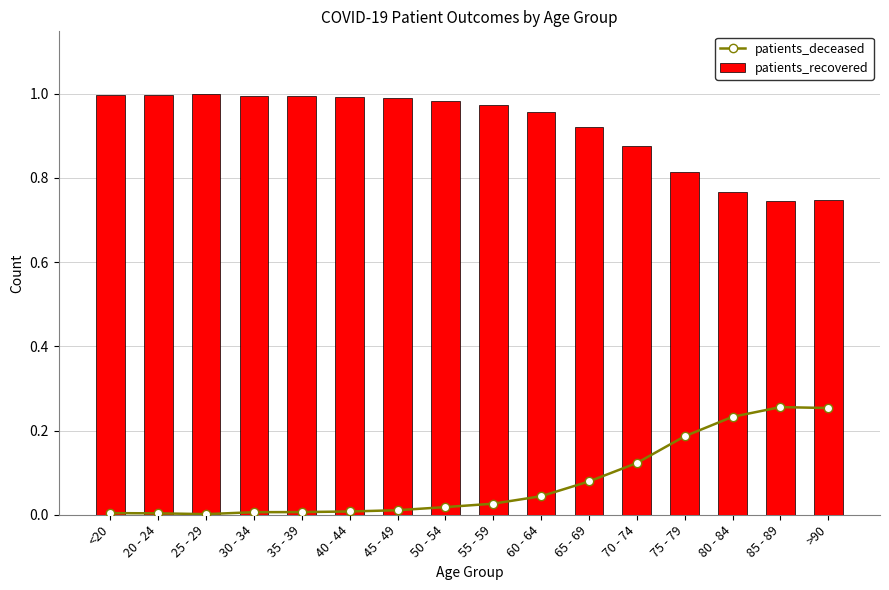

The value of patients_recovered at 70 - 74 is 0.4. True or false?

False